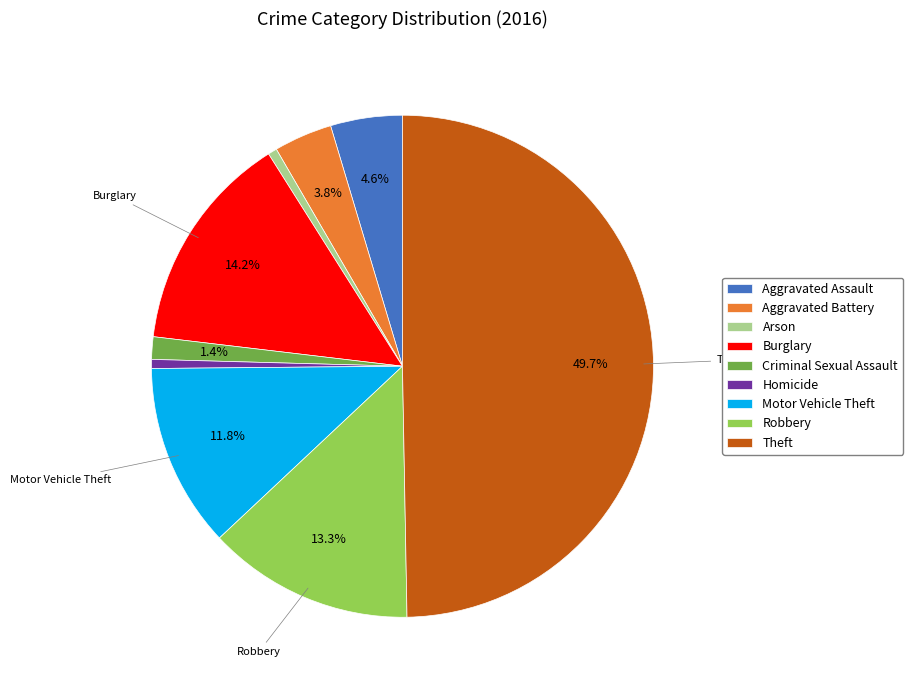

Which slice is the largest?

Theft